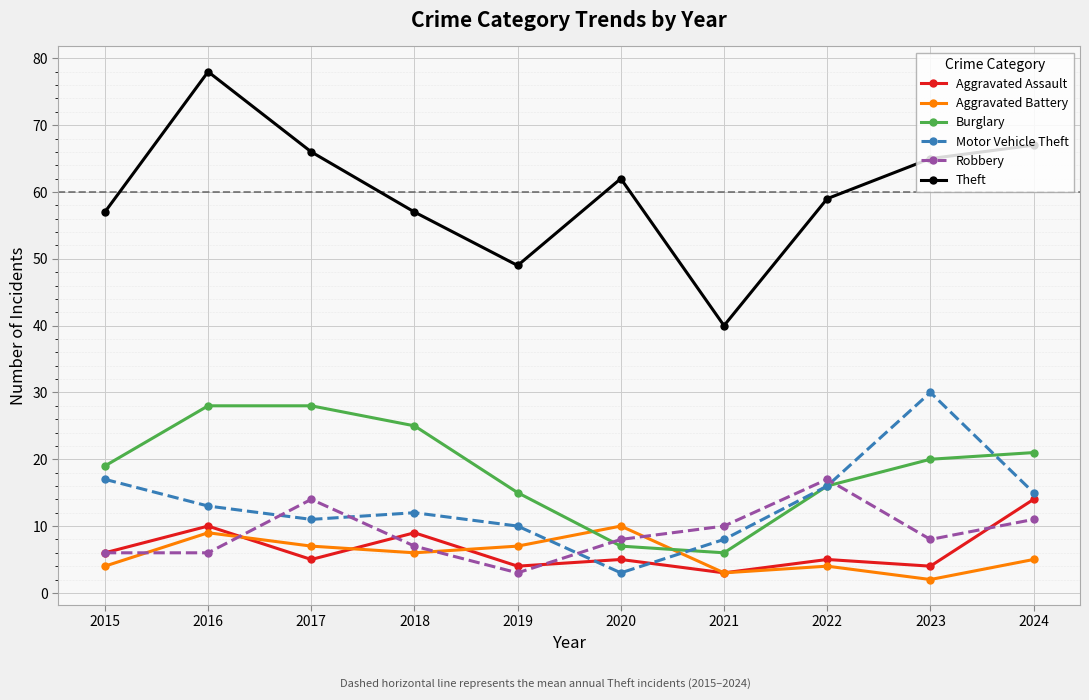

List the series in order of their peak value, lowest first.

Aggravated Battery, Aggravated Assault, Robbery, Burglary, Motor Vehicle Theft, Theft